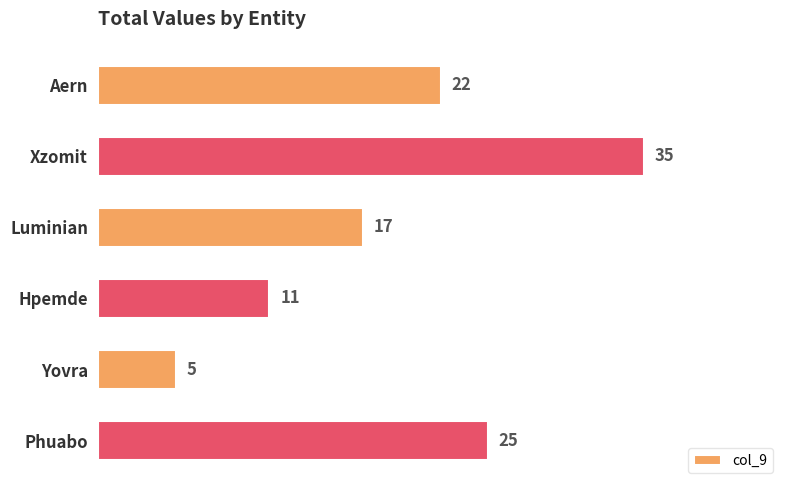

The chart shows a value of 2 at Yovra. True or false?

False